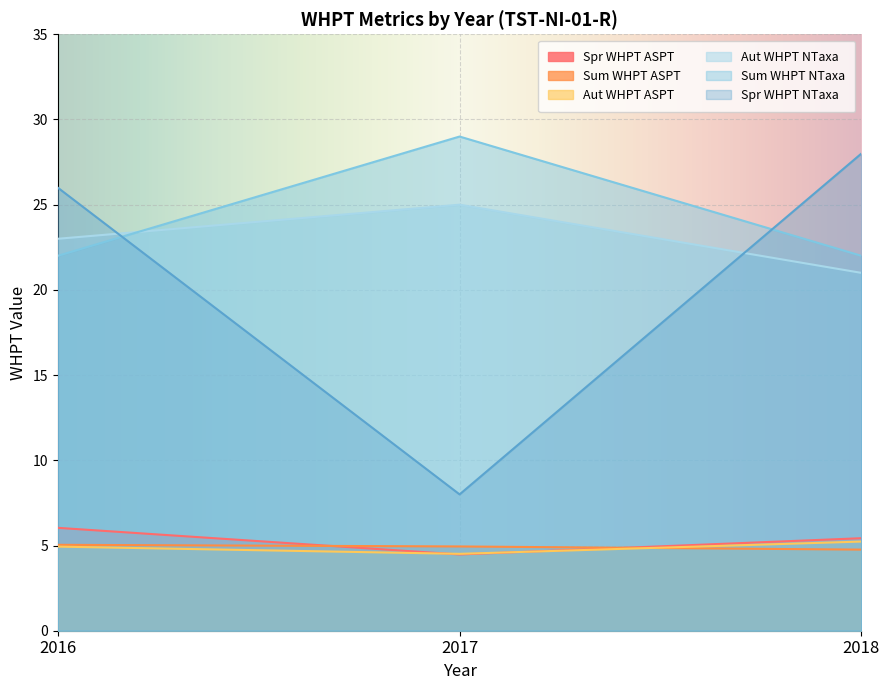

Which series has the largest total across all categories?

Sum WHPT NTaxa